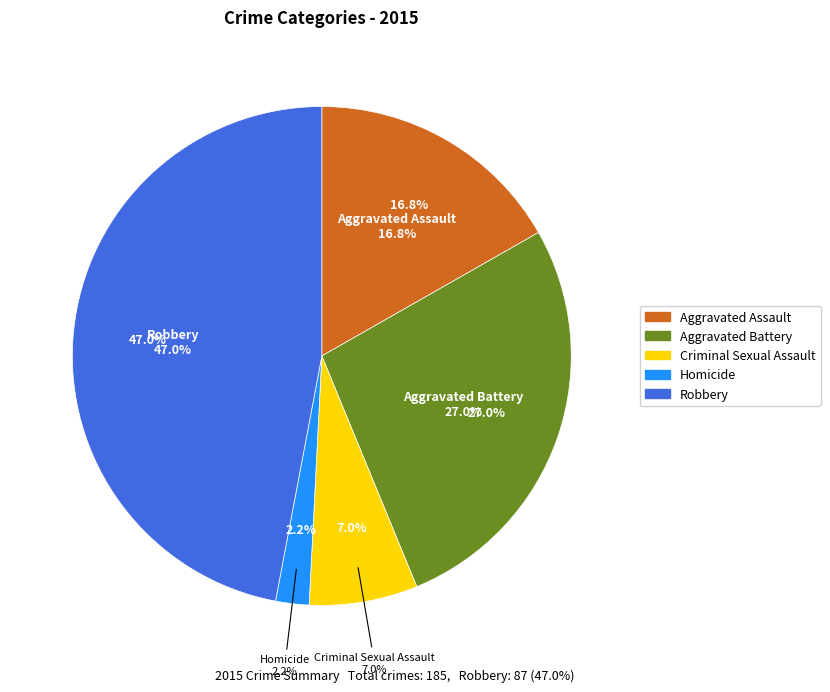

How many slices are in this pie chart?

5